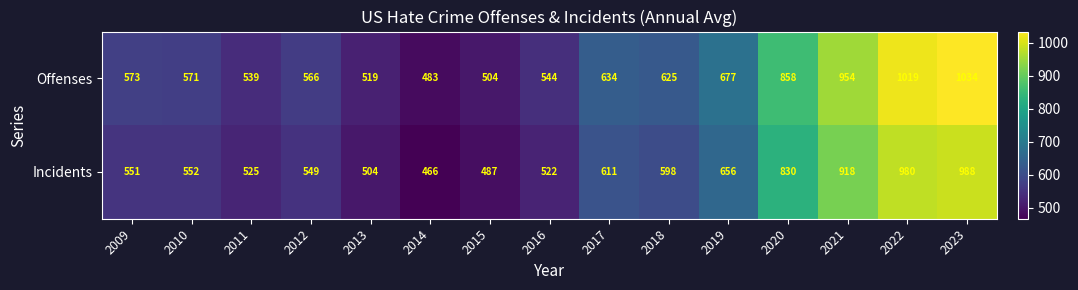

What value does the Incidents series have at 2021?

918